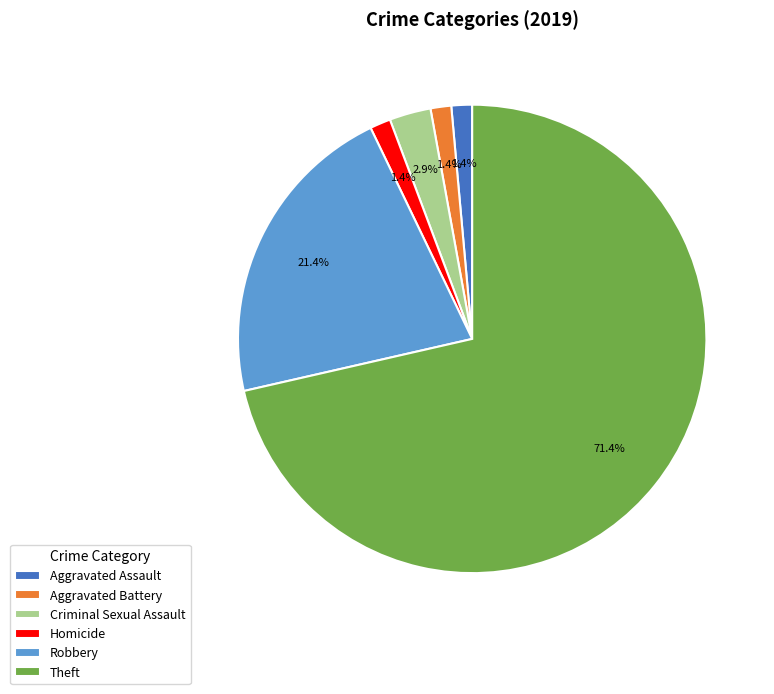

What percentage do Homicide and Theft together represent?

72.9%